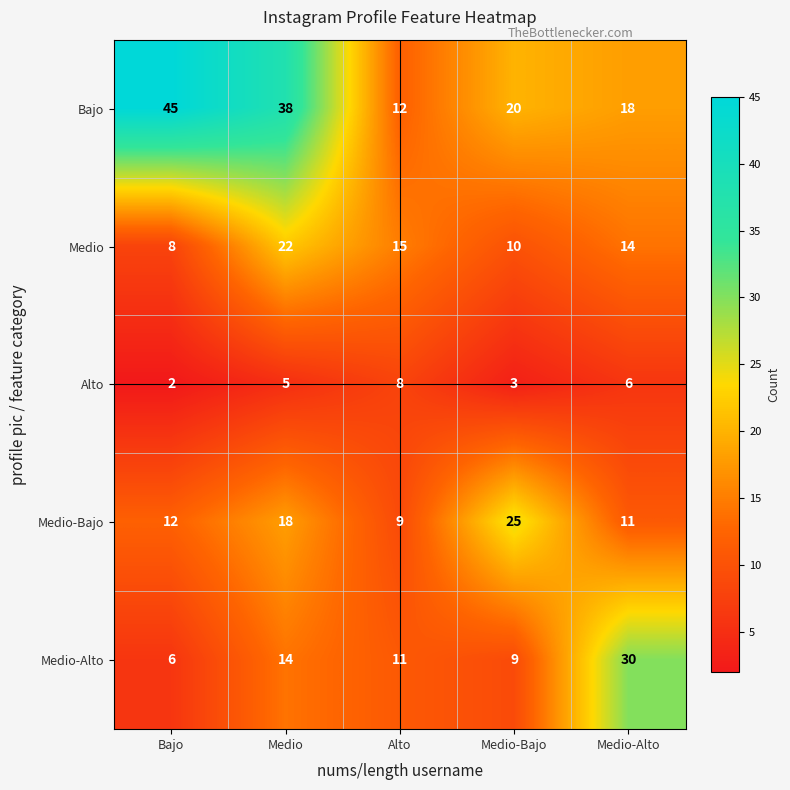

At which label does Medio reach its peak?

Medio